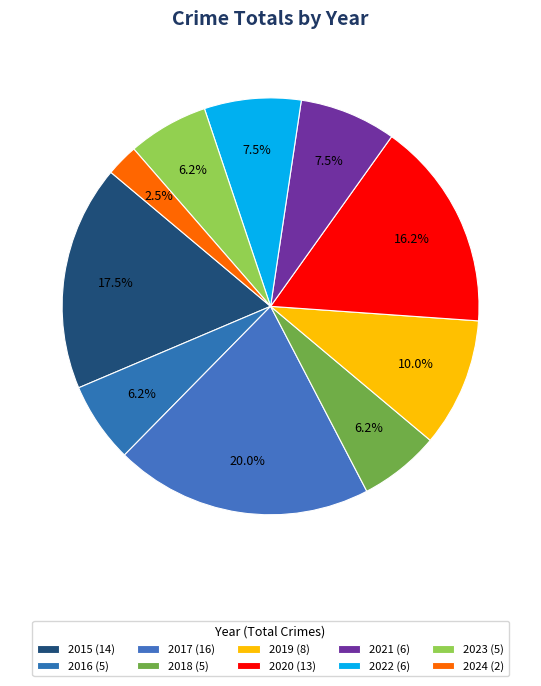

How many slices are in this pie chart?

10